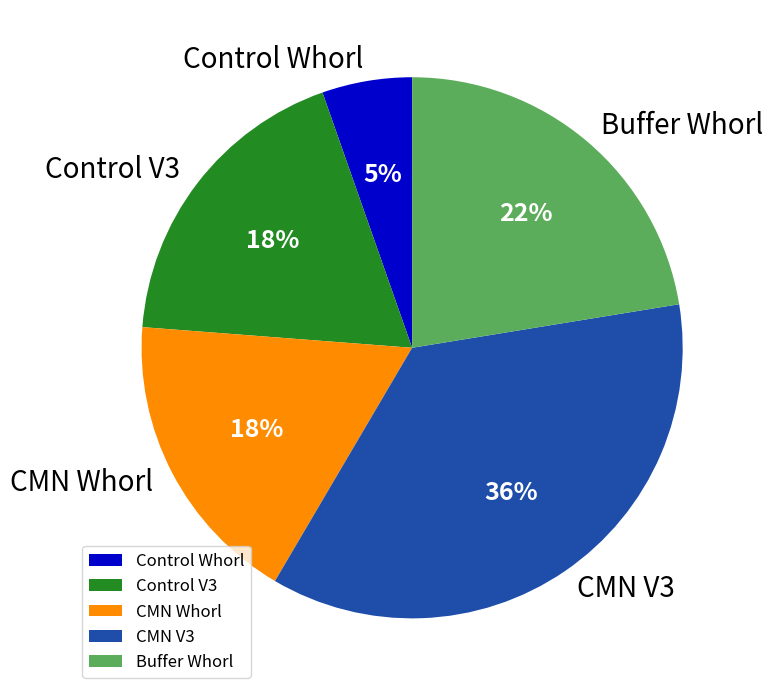

The Control V3 slice represents 18% of the pie. True or false?

True